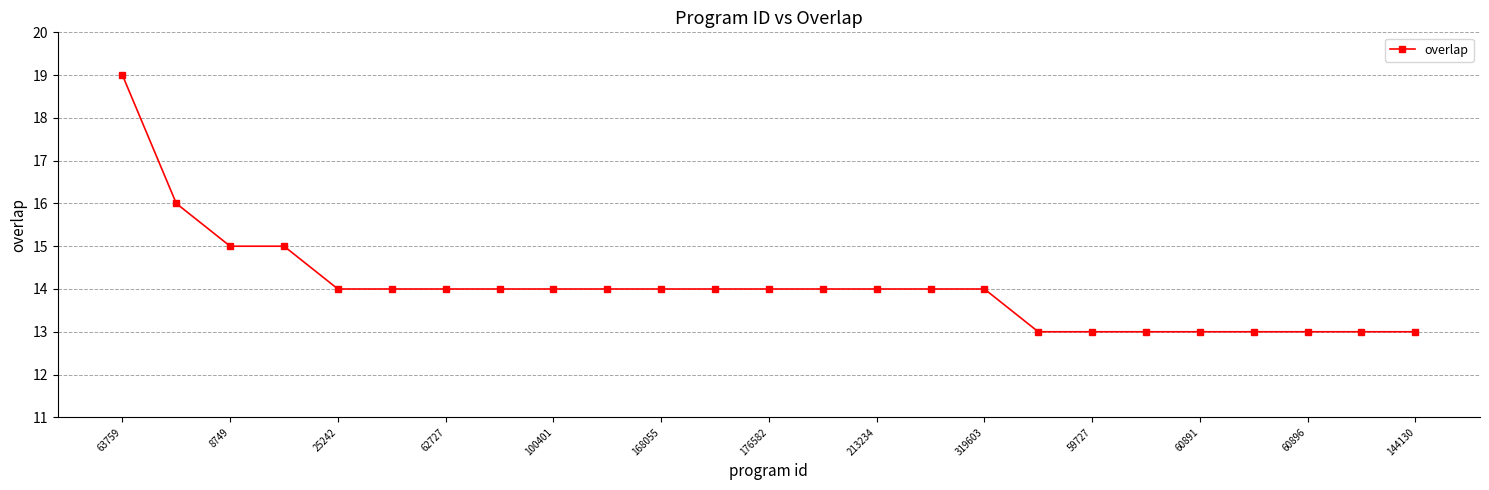

What is the value of the 24th point from the left?

13